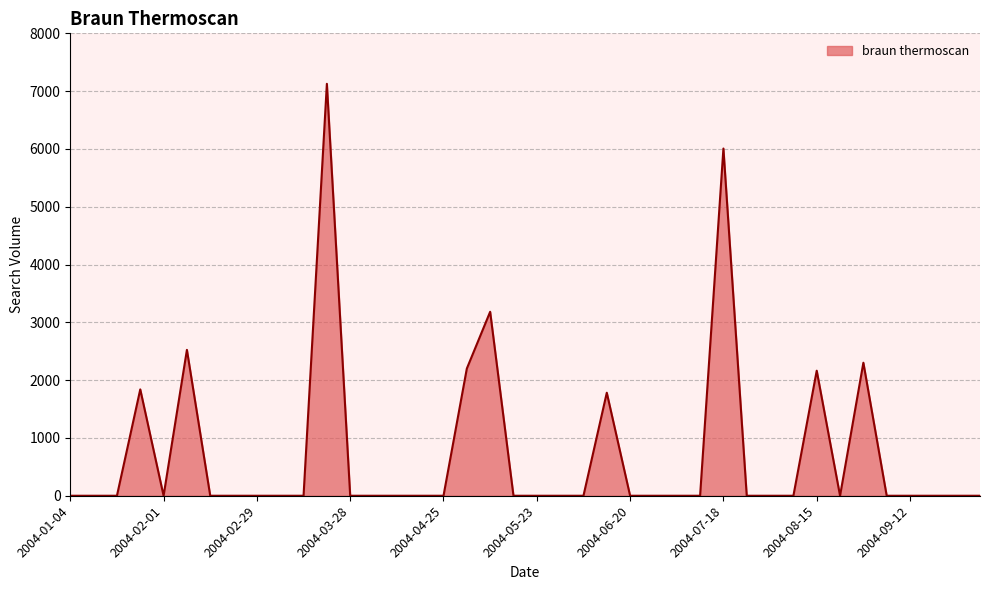

Reading left to right, list all the values displayed in this chart.

0.0	0.0	0.0	1840.0	0.0	2523.5	0.0	0.0	0.0	0.0	0.0	7126.7	0.0	0.0	0.0	0.0	0.0	2200.2	3182.8	0.0	0.0	0.0	0.0	1782.3	0.0	0.0	0.0	0.0	6006.9	0.0	0.0	0.0	2163.7	0.0	2301.5	0.0	0.0	0.0	0.0	0.0